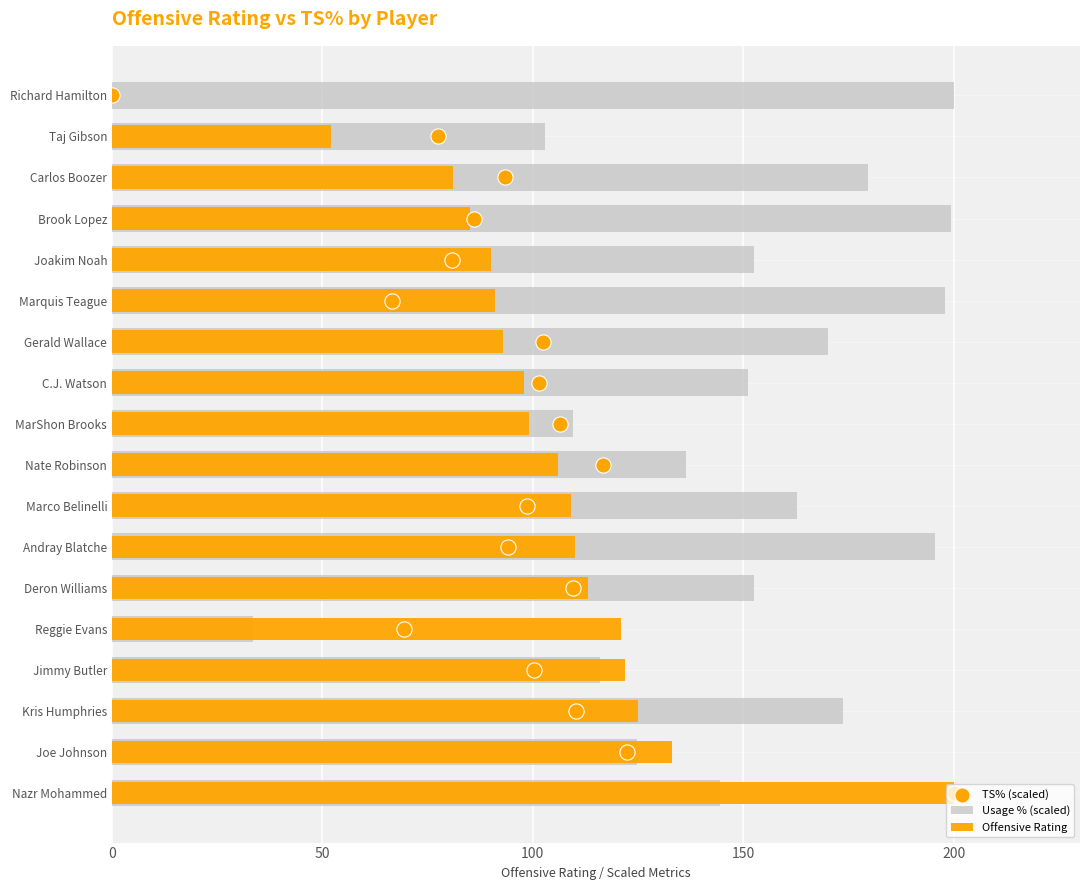

At how many categories does at least one series exceed 169?

8